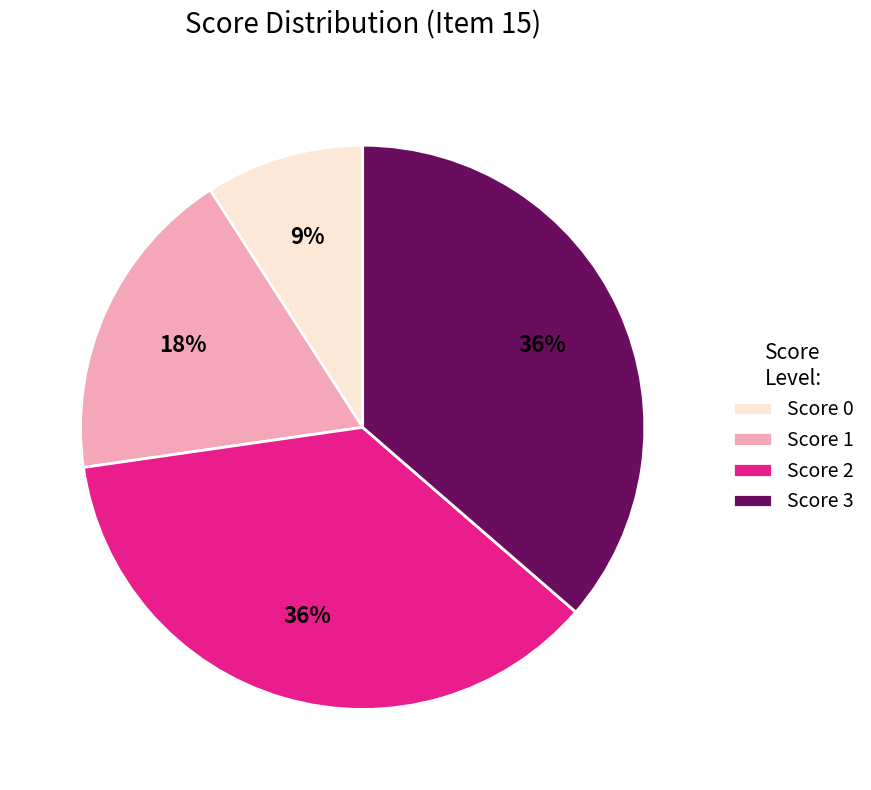

Between Score 1 and Score 2, which is larger?

Score 2